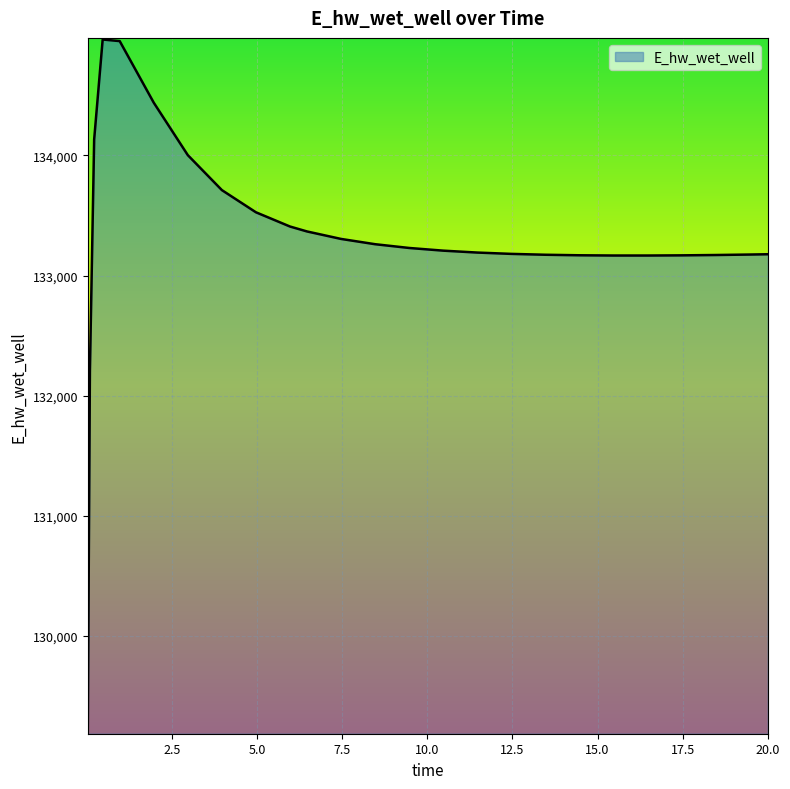

How many lines are shown in the chart?

1